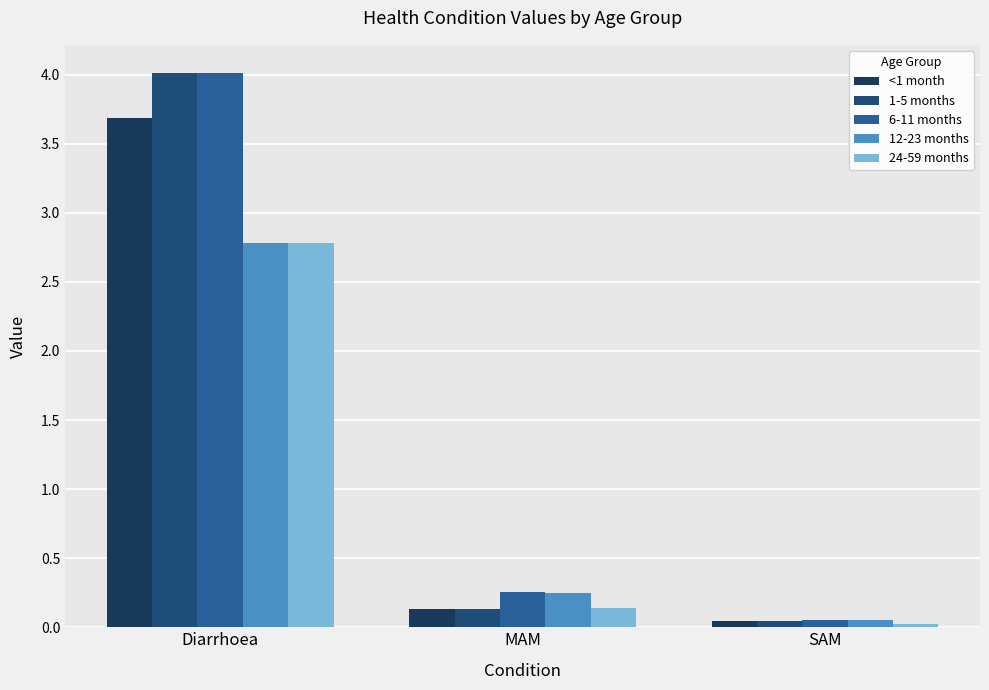

How many bars are there in each group?

5